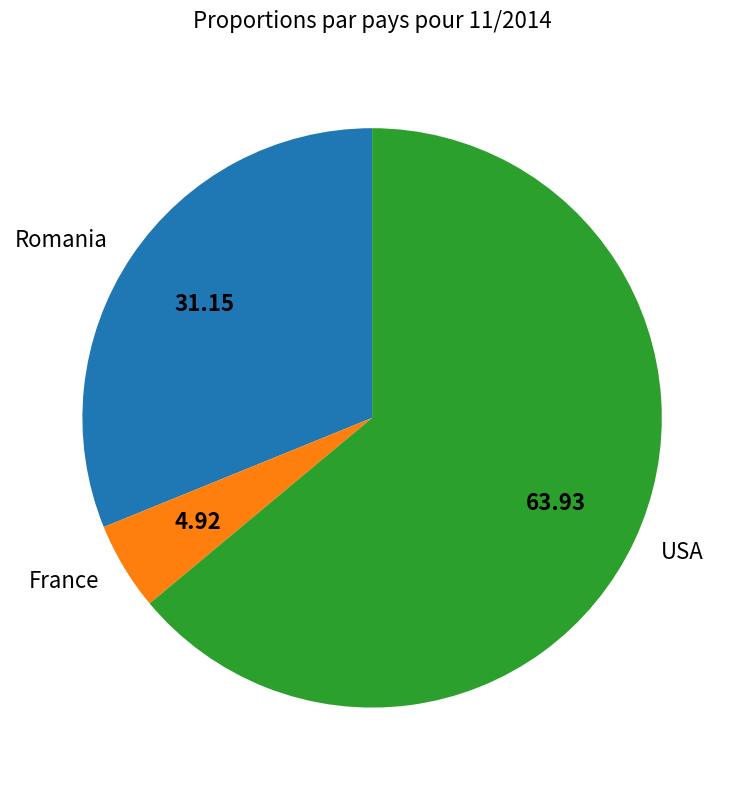

Rank the categories by value from highest to lowest.

USA, Romania, France